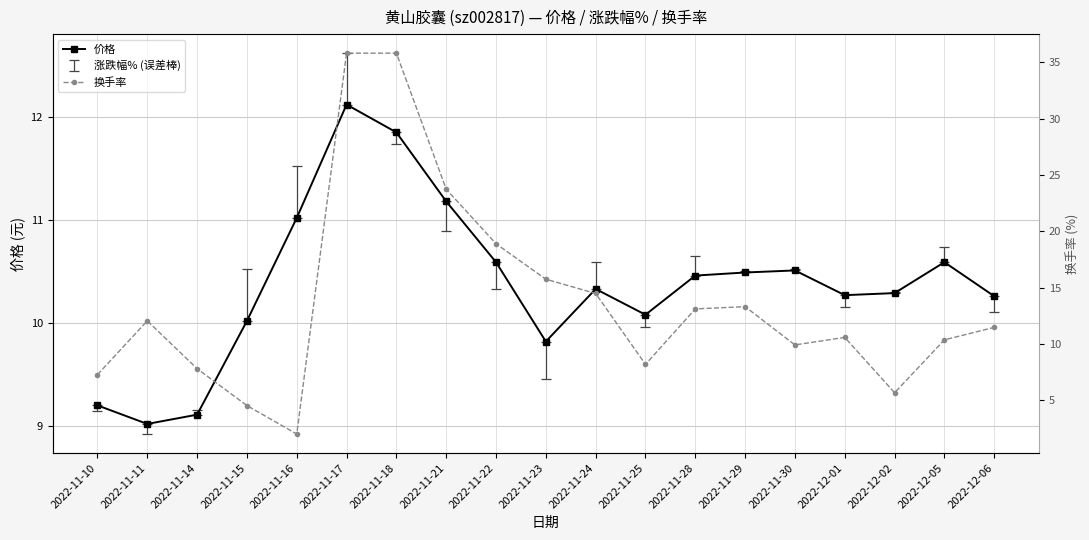

What are all the series names shown in the legend?

价格, 换手率